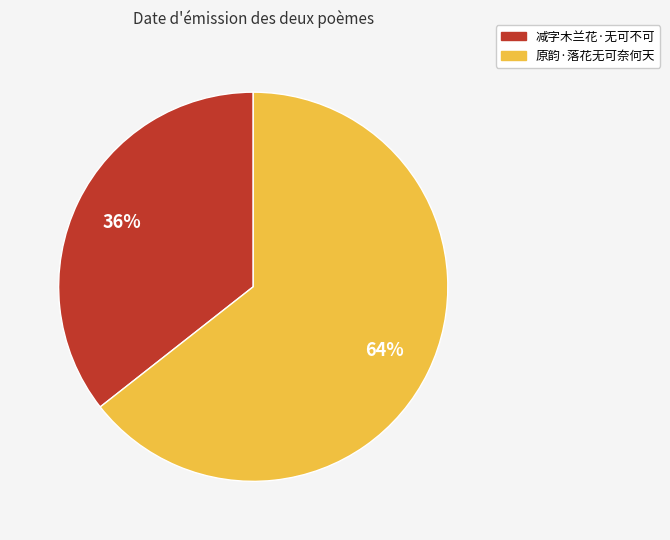

To the nearest percent, what is the average slice percentage?

50%